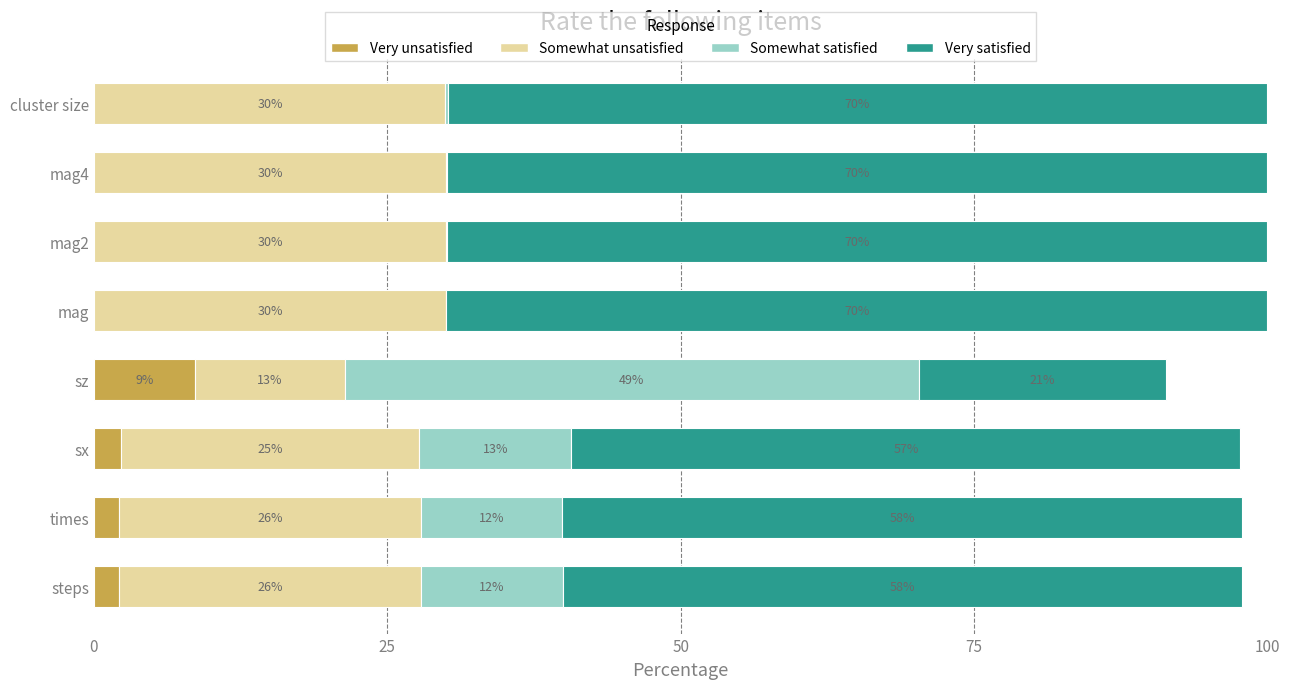

What is the maximum value for Very unsatisfied?

8.6